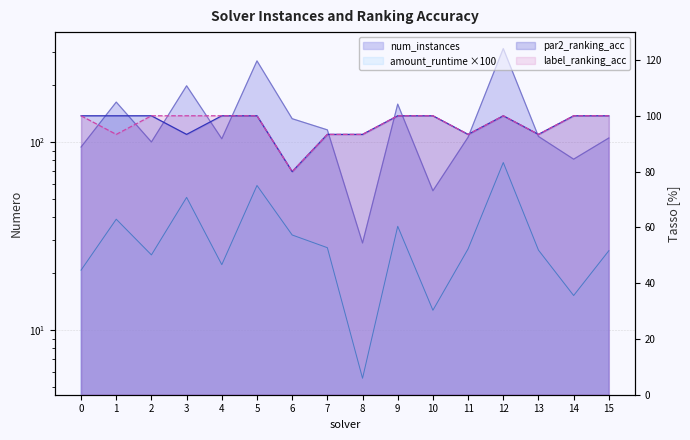

How many lines are shown in the chart?

4